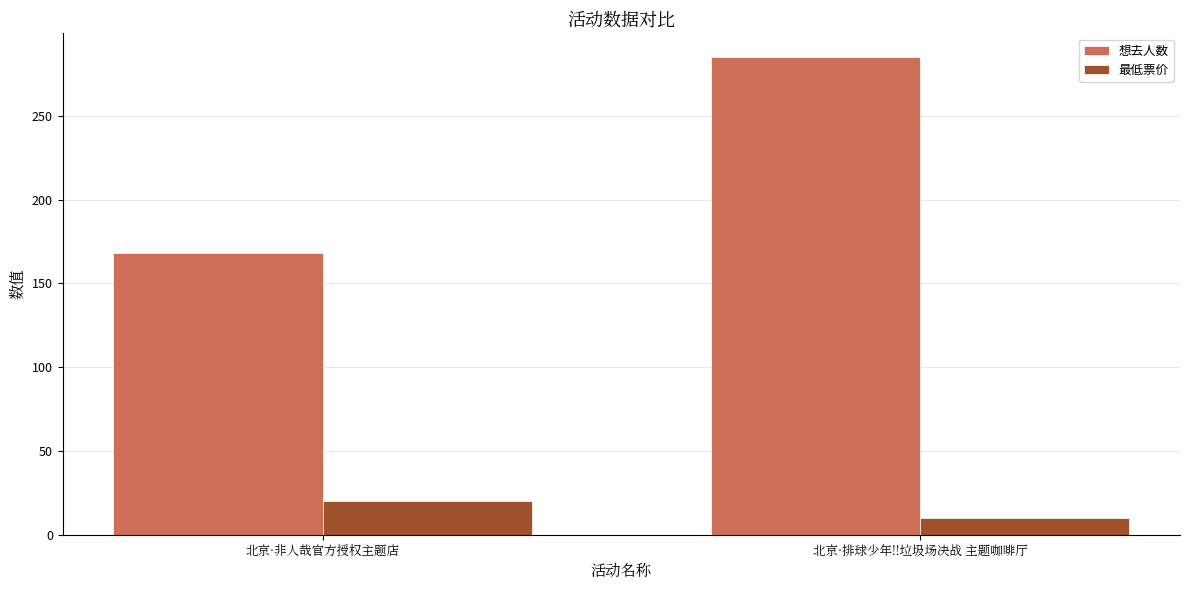

What is the smallest value displayed?

10